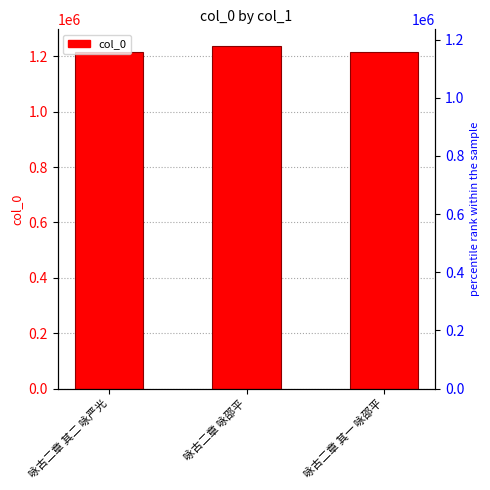

Which has a higher value, 咏古二章 其二 咏严光 or 咏古二章 其一 咏邵平?

咏古二章 其二 咏严光